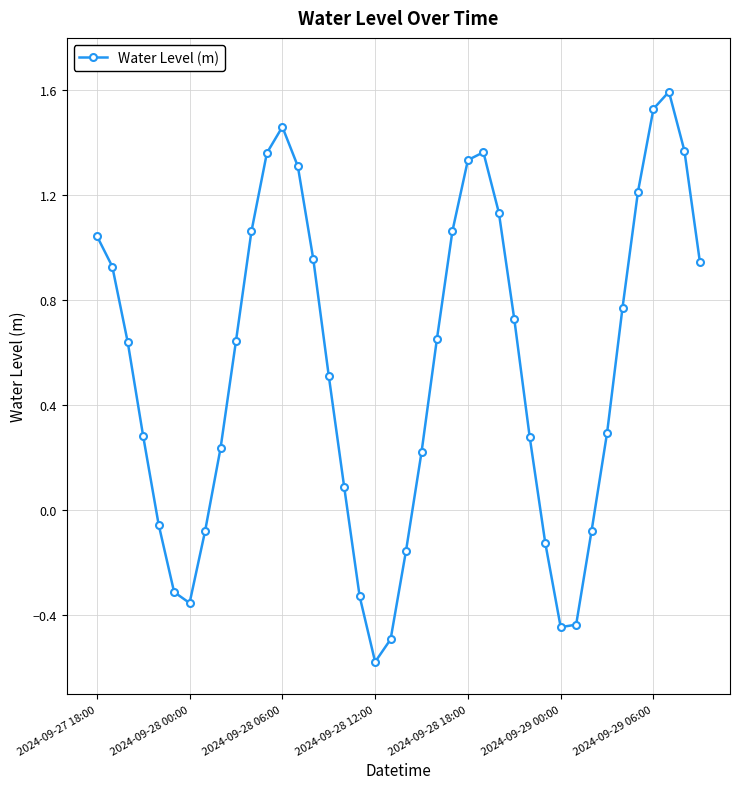

What is the value of the 4th point from the left?

0.3